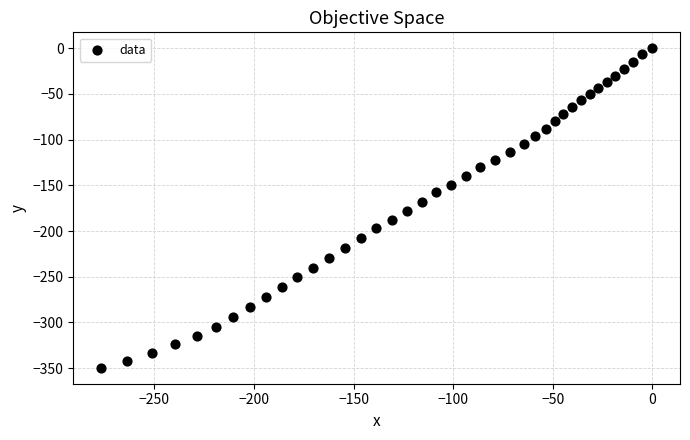

What is the range of X values (max minus min)?

276.9